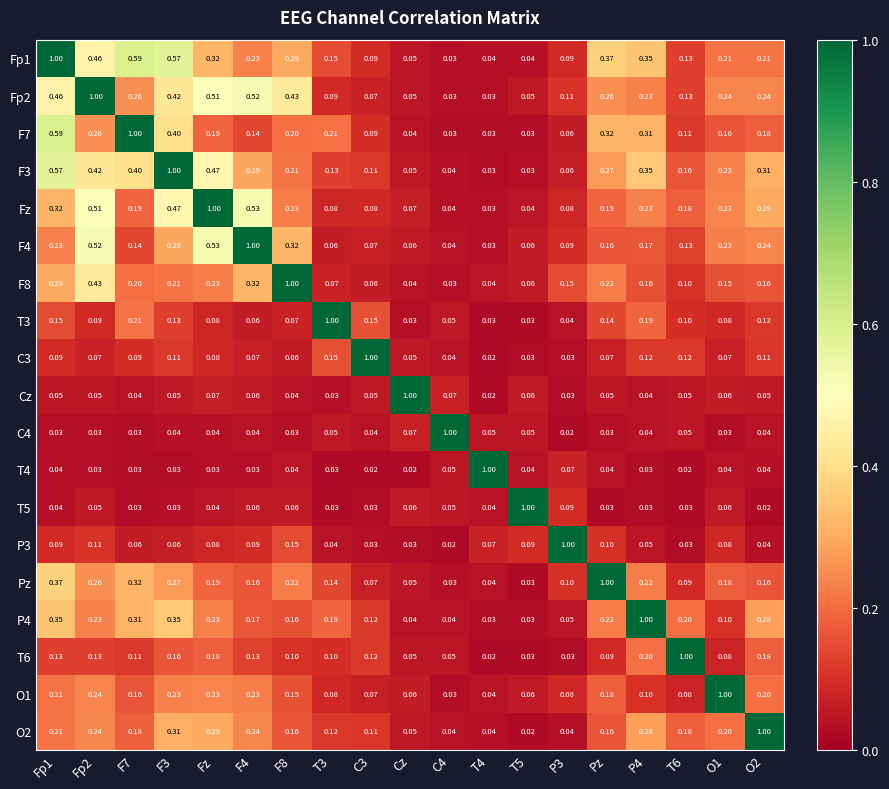

What is the total value across all series at C4?

1.7